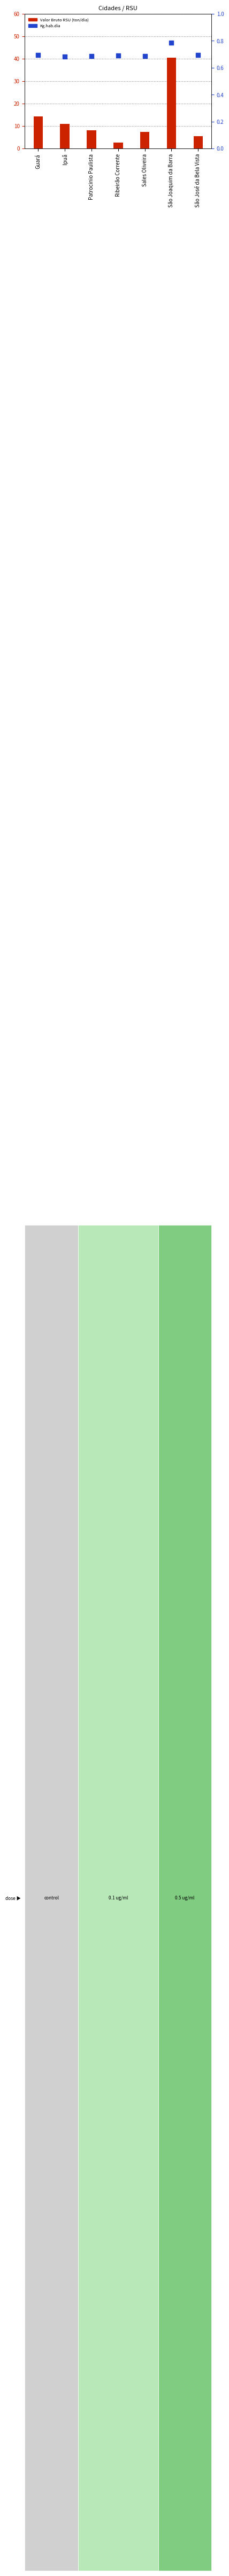

What is the total value across all series at Ipuâ?

11.6